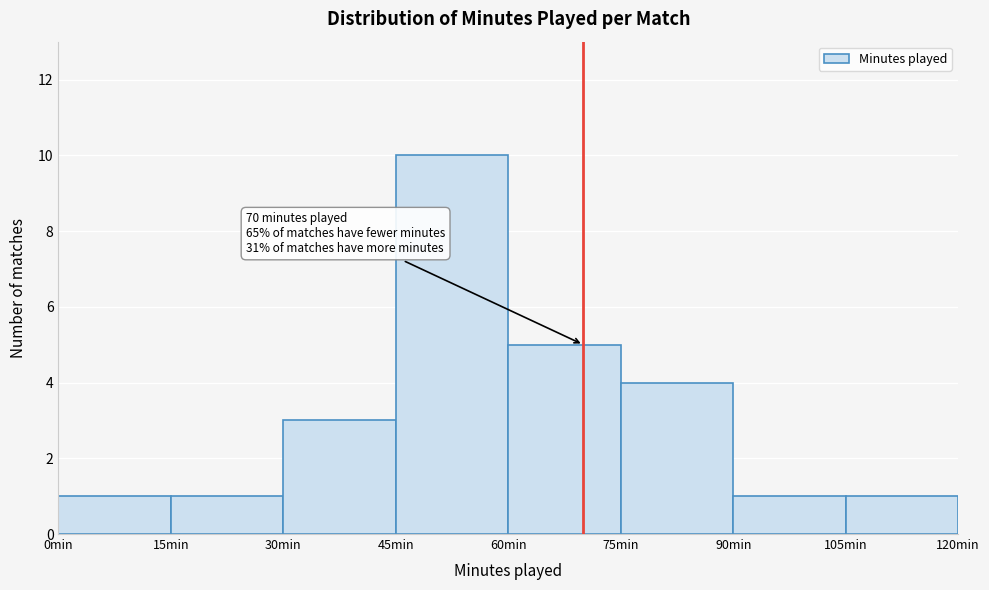

Which range on the x-axis has the tallest bar?

45 to 60